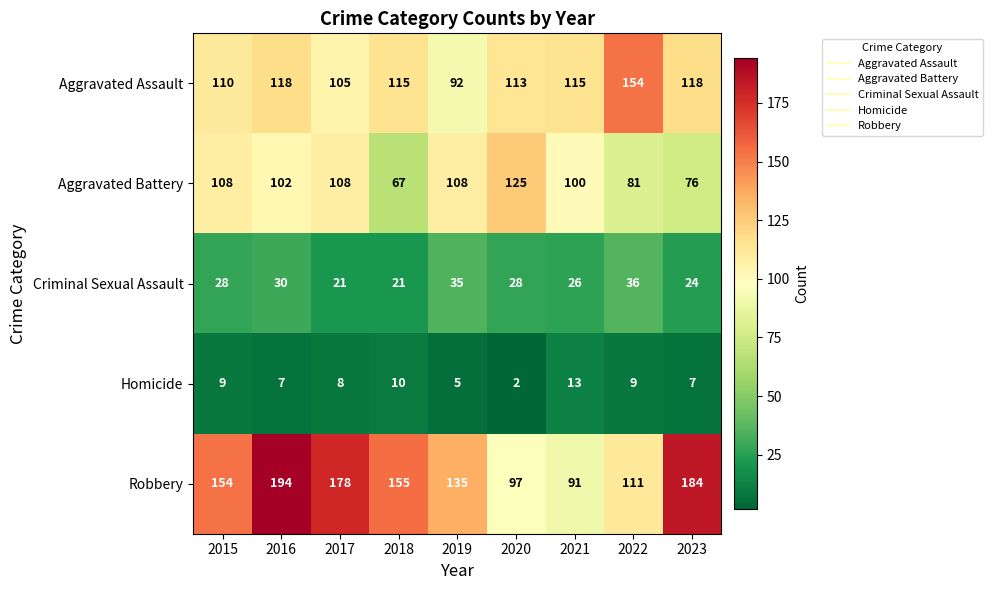

At how many categories does at least one series exceed 4?

9